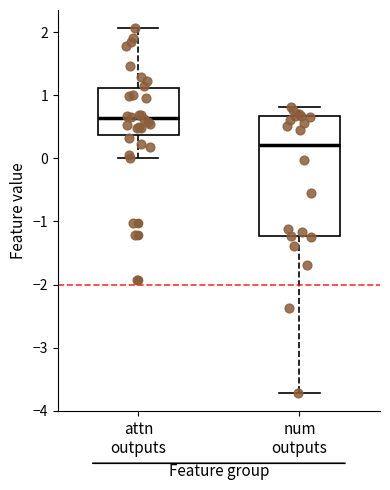

Reading left to right, transcribe this box plot: for each box, give where its median line is, the range the box spans, and where its two whiskers end, as read against the y-axis. The values are not printed on the chart, so give them approximately, as read against the axis.

attn outputs: median 0.6, box 0.4 to 1.1, whiskers 0.0 to 2.1
num outputs: median 0.2, box -1.2 to 0.7, whiskers -3.7 to 0.8